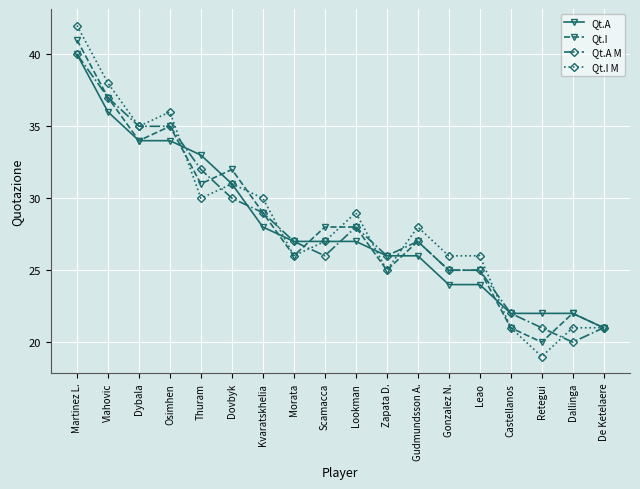

What are all the series names shown in the legend?

Qt.A, Qt.I, Qt.A M, Qt.I M